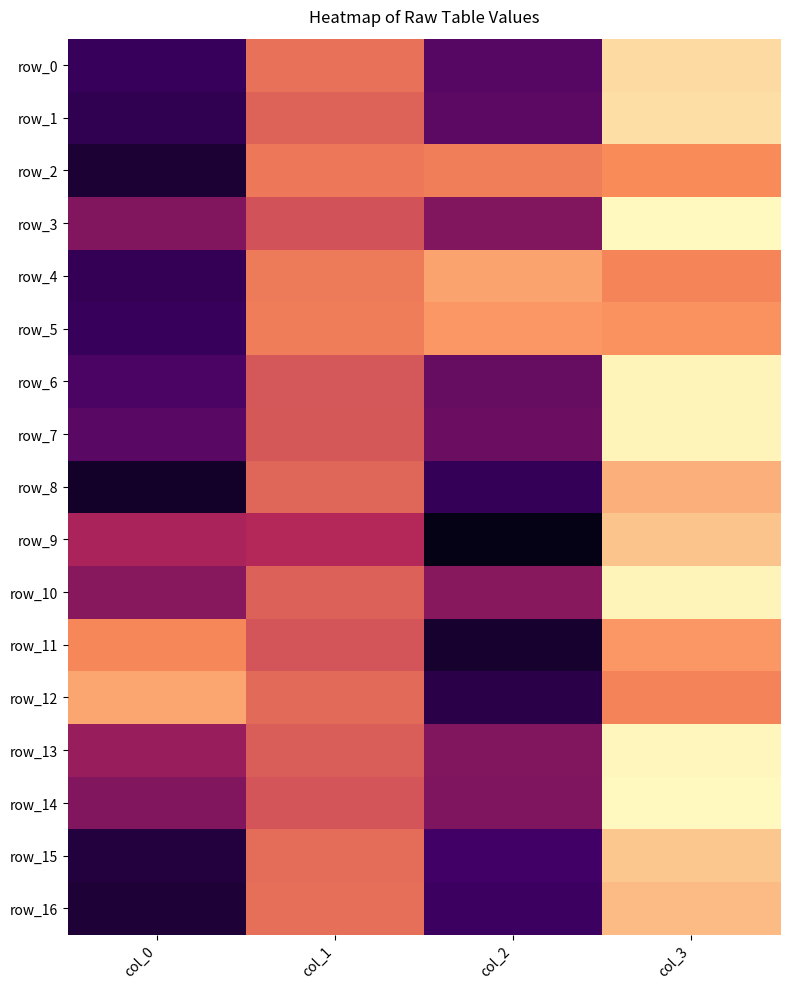

Which has a higher value, col_0 or col_3?

col_3